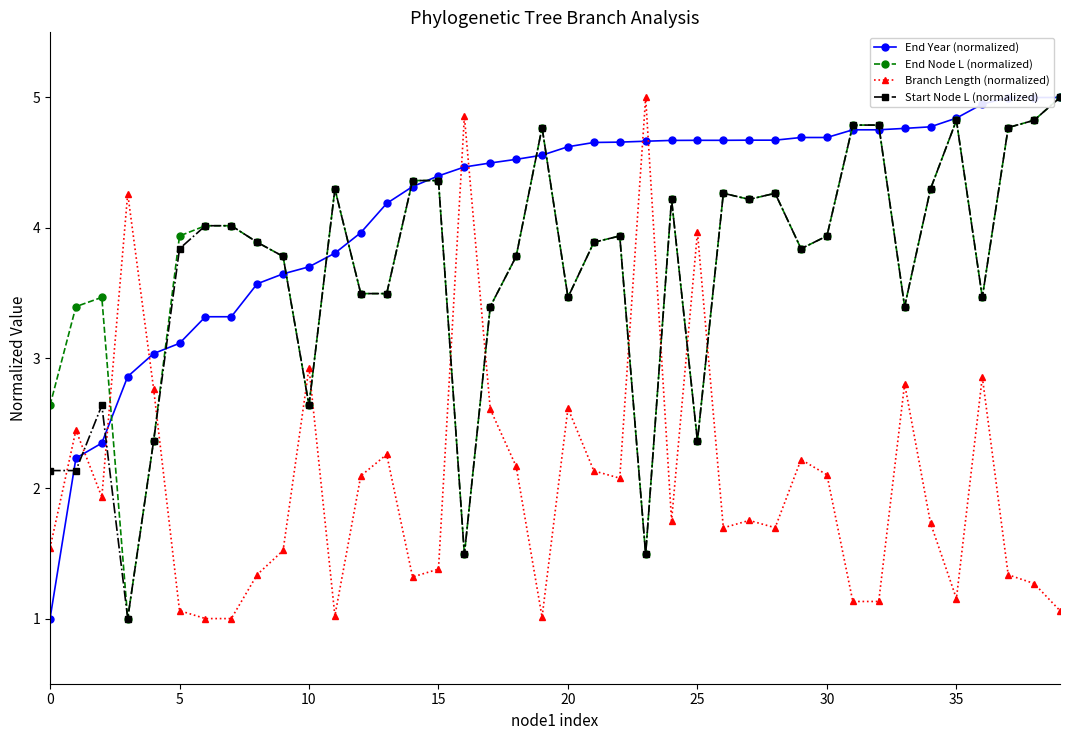

What is the value of the Start Node L (normalized) point at the 29th from the left?

4.3